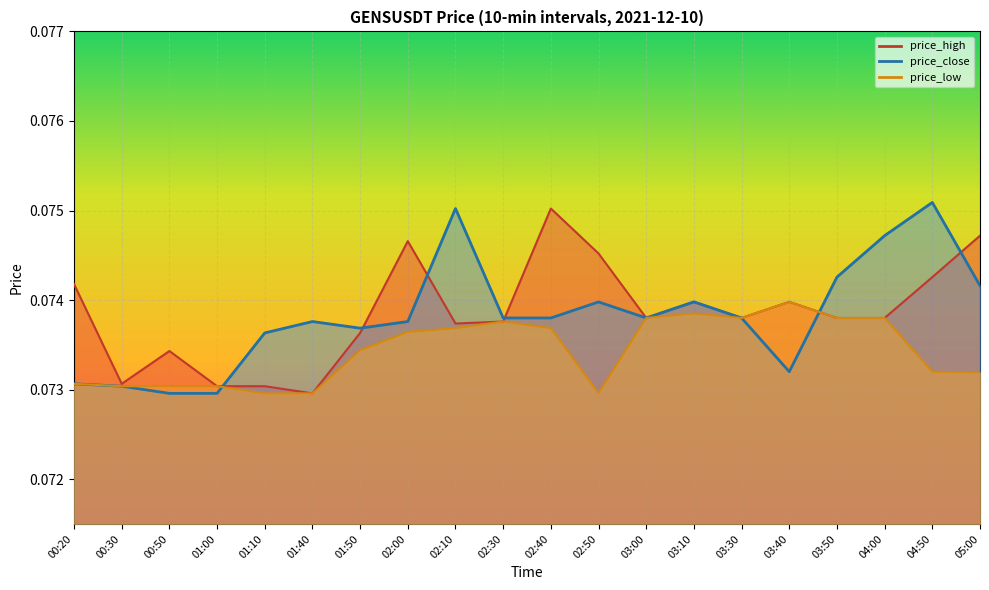

What is the sum of all price_low values?

1.5